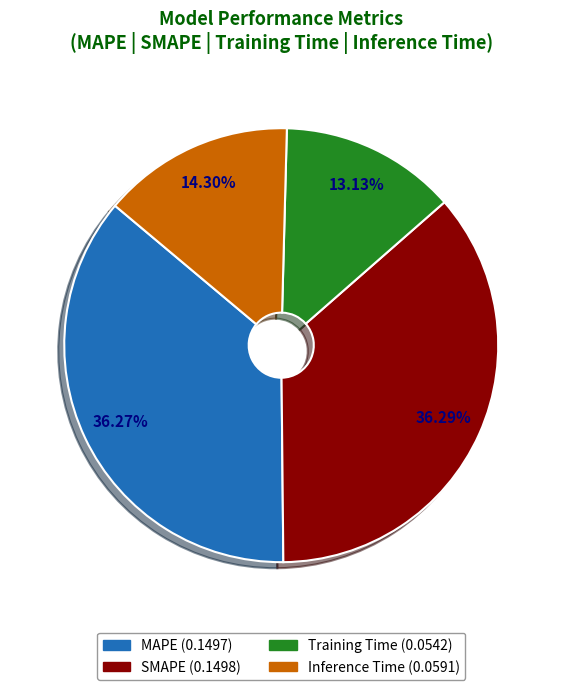

What percentage is the Inference Time slice, to the nearest percent?

14%